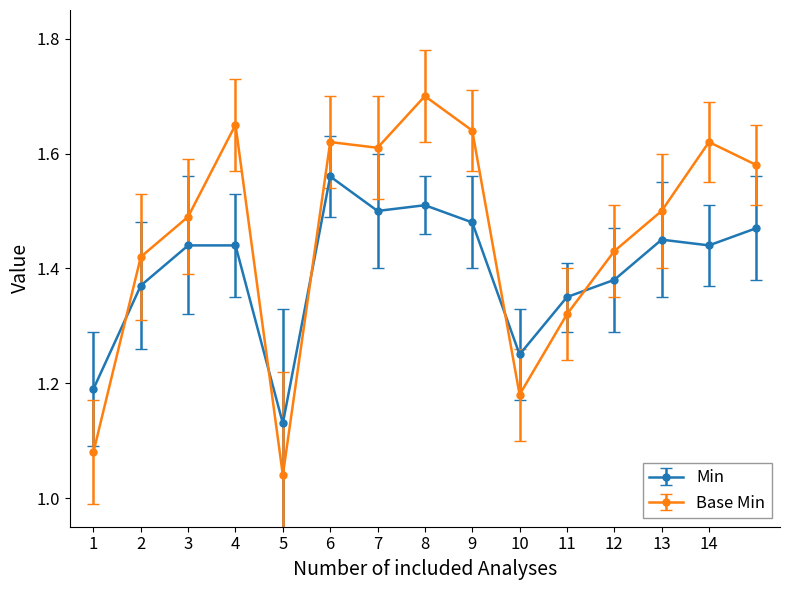

True or false: Base Min has more than 1 interior local peaks.

True